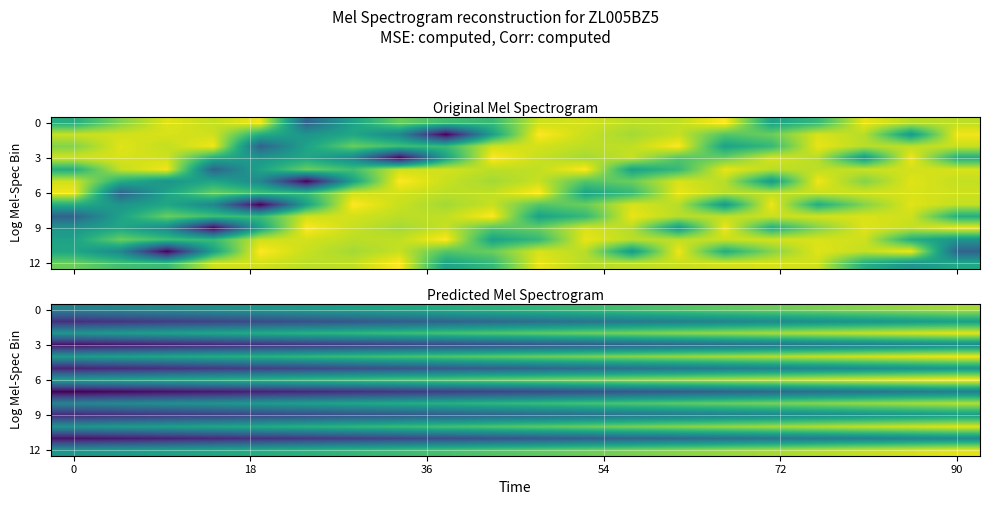

Which series has the largest total across all categories?

6